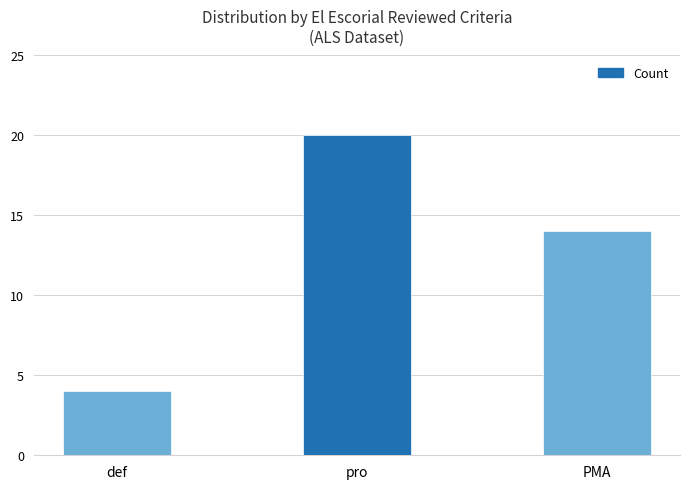

How many series are shown in this chart?

1